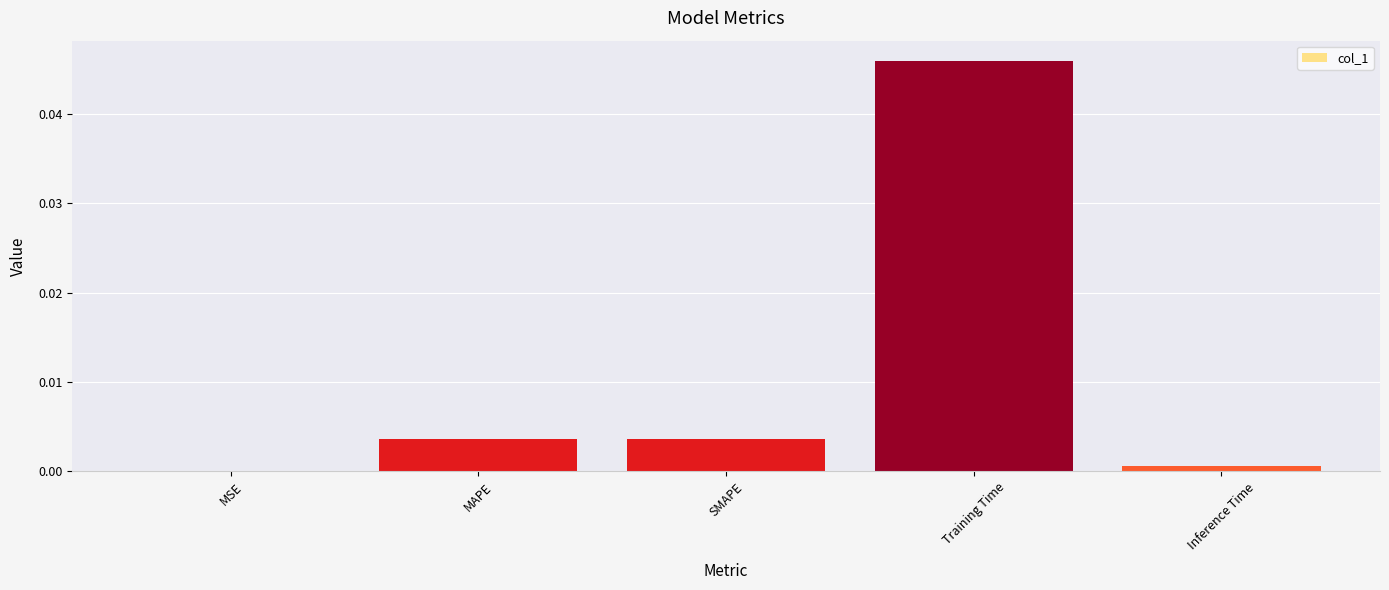

Which label corresponds to the largest value in the chart?

Training Time